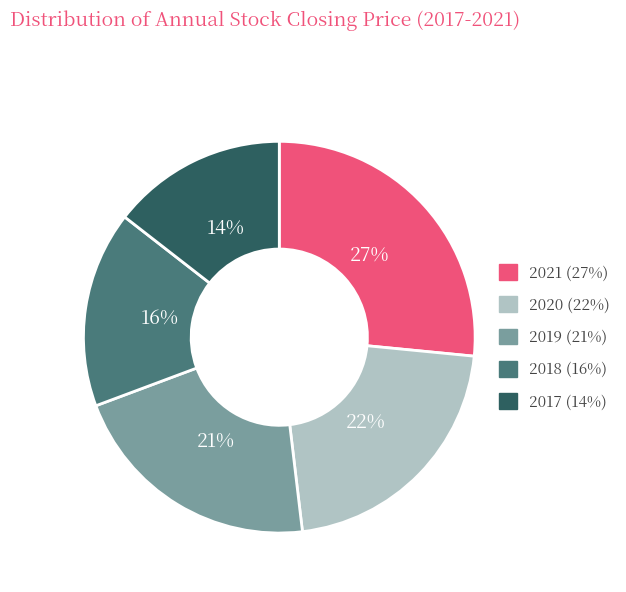

Combined, do 2017 and 2020 account for over 50%?

No